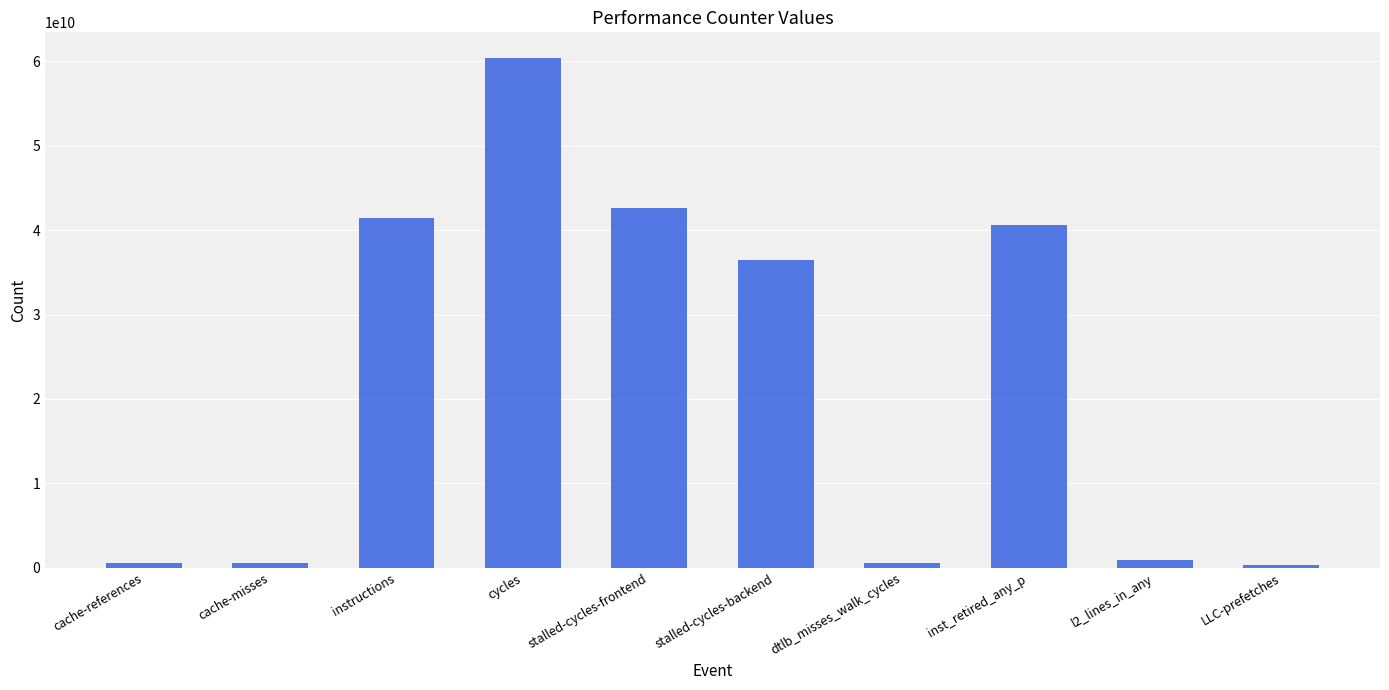

True or false: the data shows 36483234514 at stalled-cycles-backend.

True